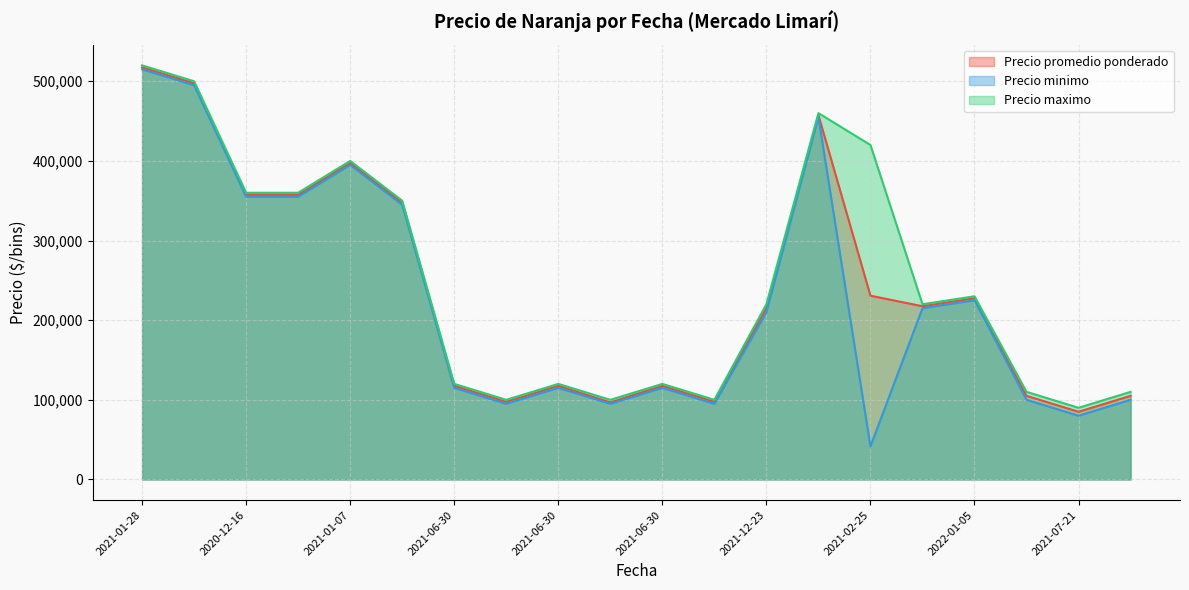

Between 2021-07-21 and 2022-01-05, which is larger?

2022-01-05